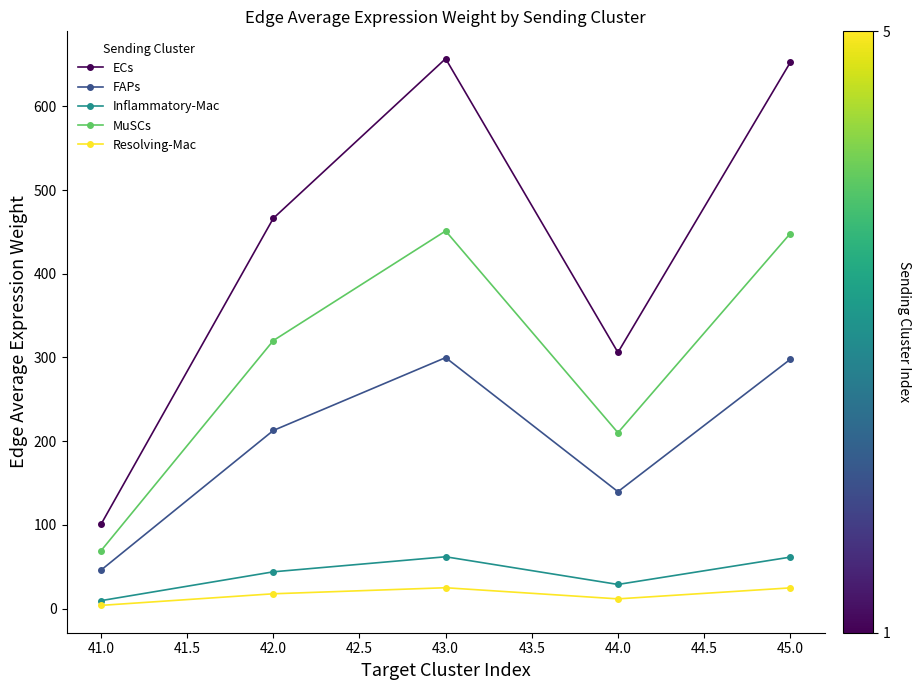

What is the greatest value displayed?

656.9